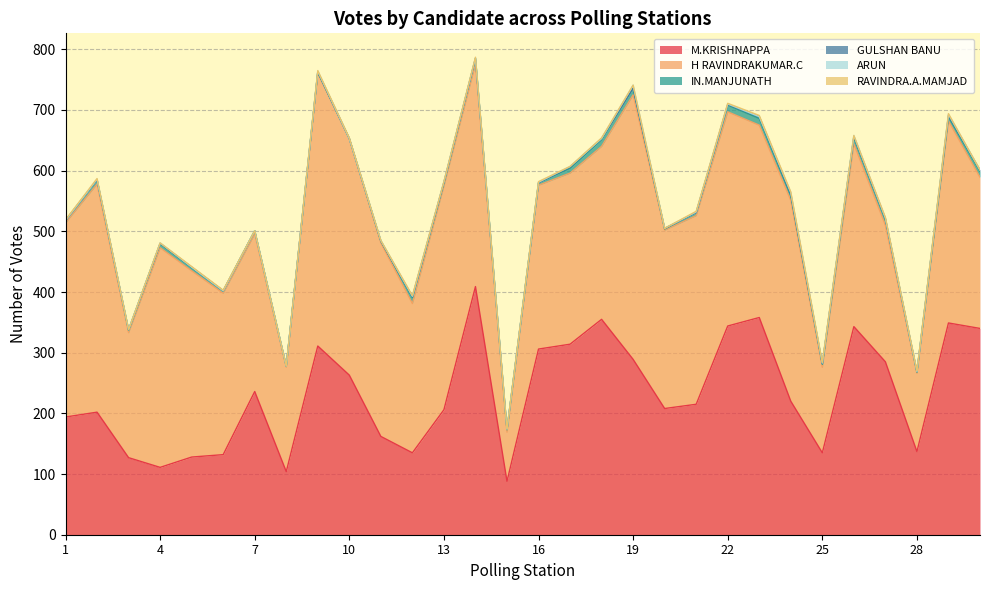

Between 15 and 7, which is larger?

7